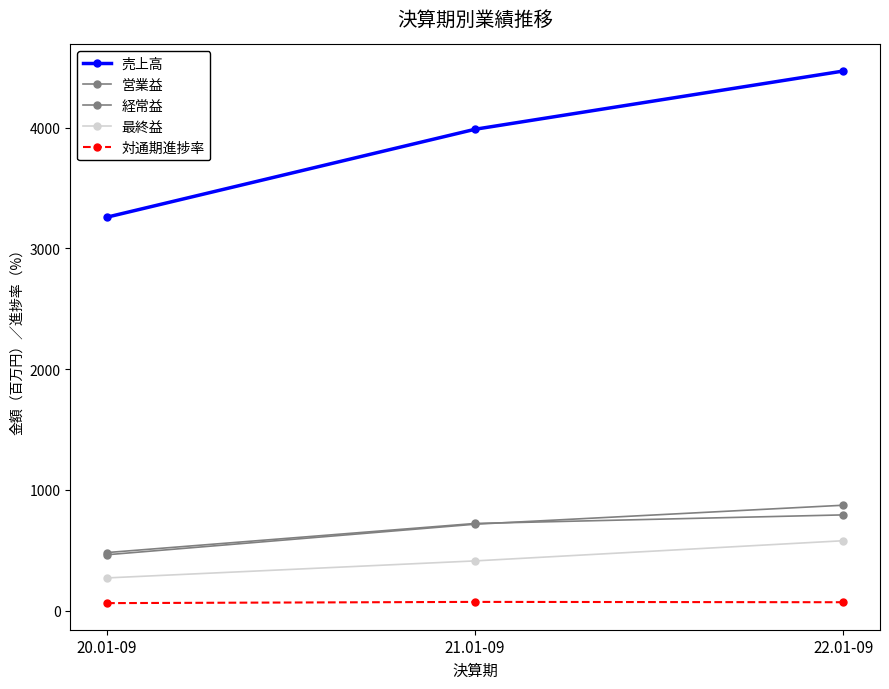

How many distinct data groups are displayed?

5